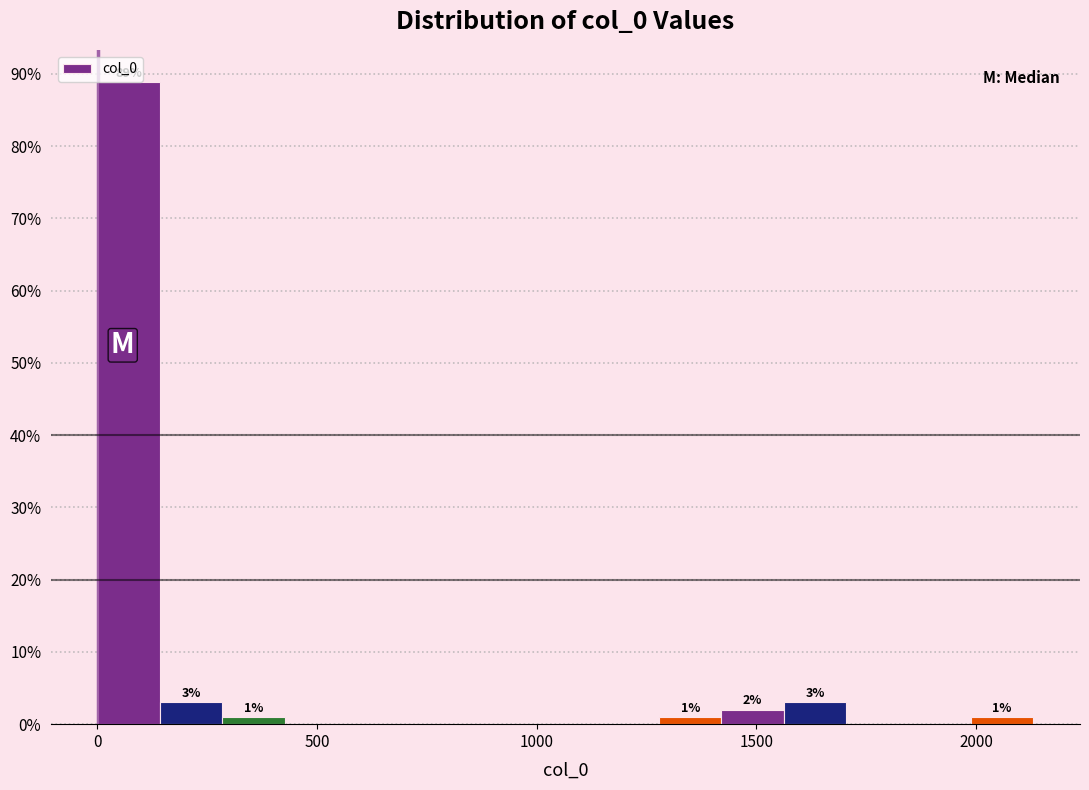

Read against the x-axis, roughly where is the centre of the tallest bar?

50